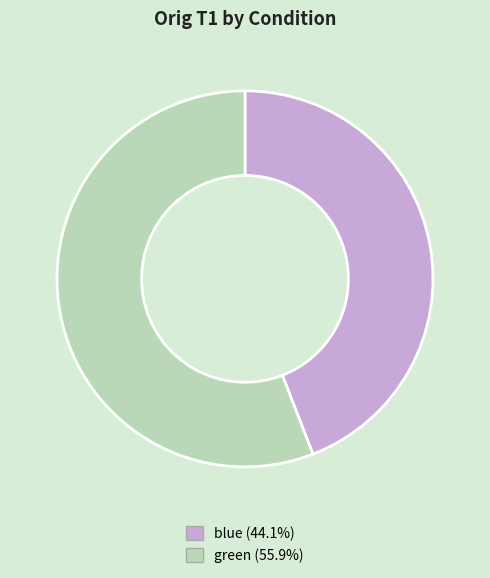

Which slice is the largest?

green